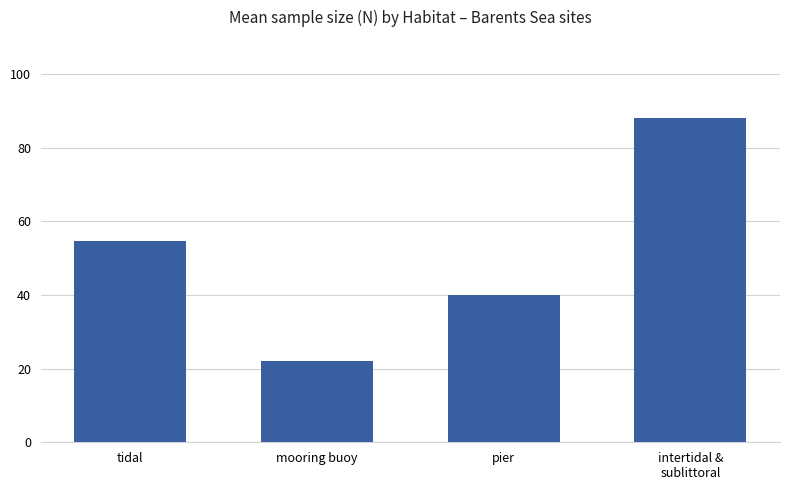

Reading left to right, extract all data points from this chart.

54.5	22.0	40.0	88.0